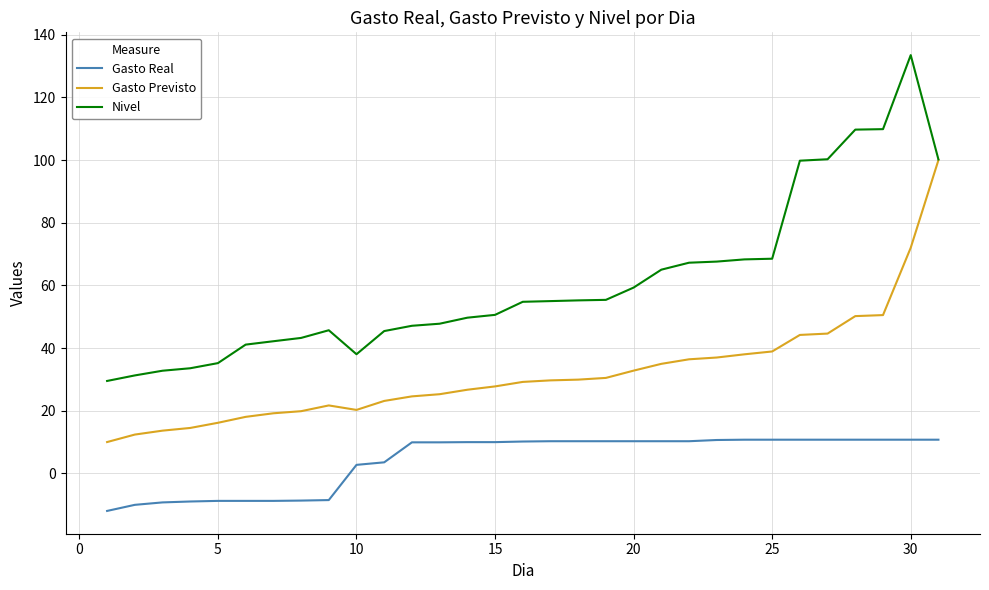

True or false: Gasto Real and Gasto Previsto cross at least once.

False